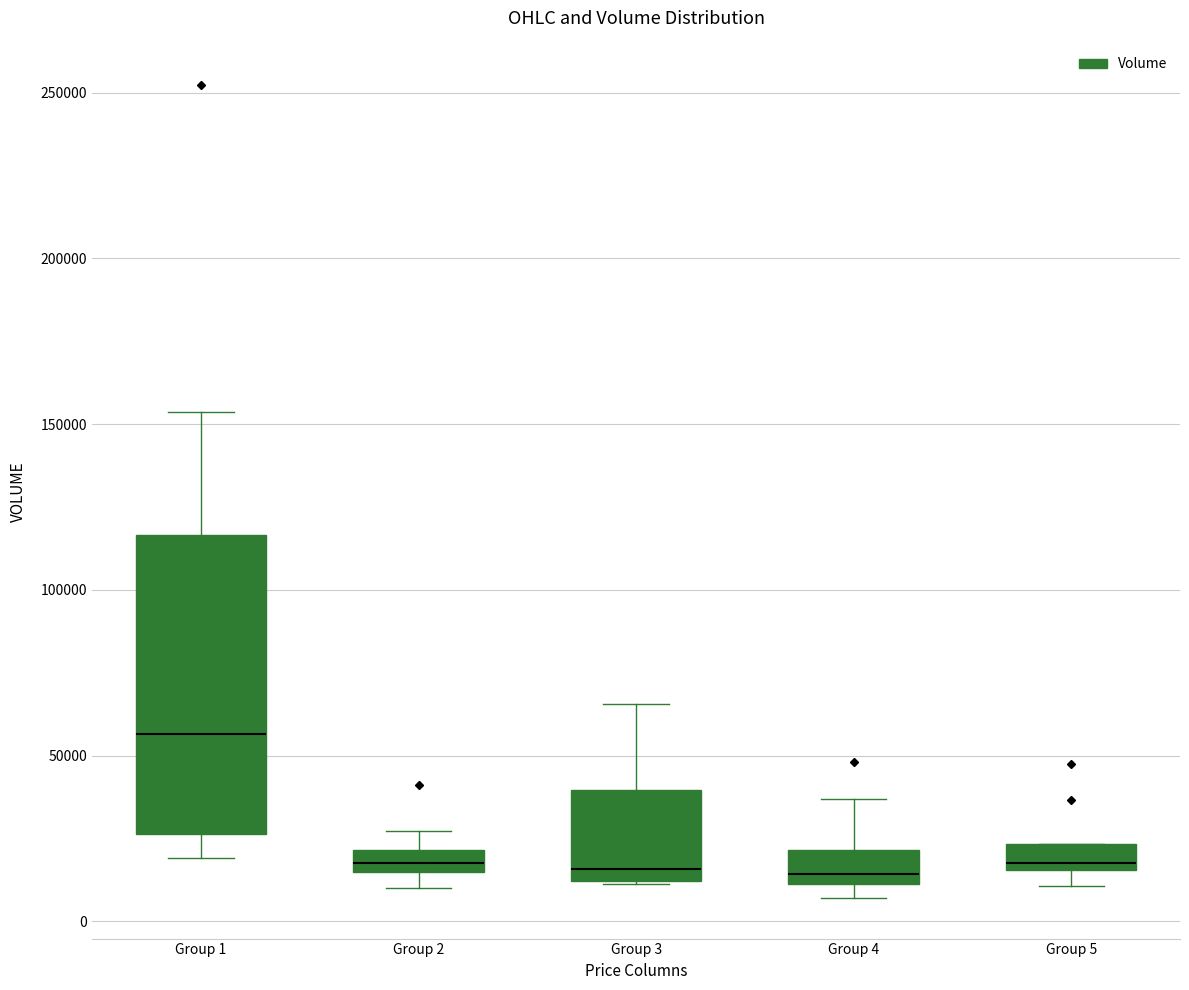

Where does the upper whisker of the box for Group 4 end on the y-axis? The values are not printed on the chart, so give them approximately, as read against the axis.

35000